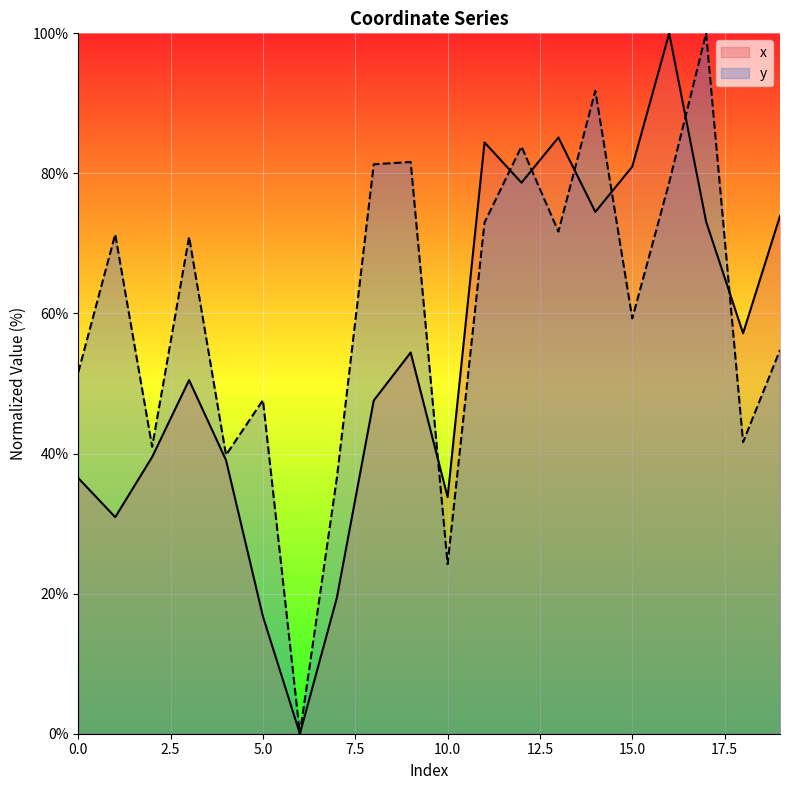

Reading right to left, list all the values displayed in this chart.

x: 73.9	57.2	73.1	100.0	81.0	74.5	85.1	78.7	84.4	33.8	54.4	47.6	19.4	0.0	16.7	39.1	50.5	39.5	30.9	36.5
y: 54.8	41.6	100.0	78.7	59.3	91.8	71.7	83.8	73.0	24.2	81.6	81.3	36.5	0.0	47.6	39.8	70.9	41.0	71.3	51.6